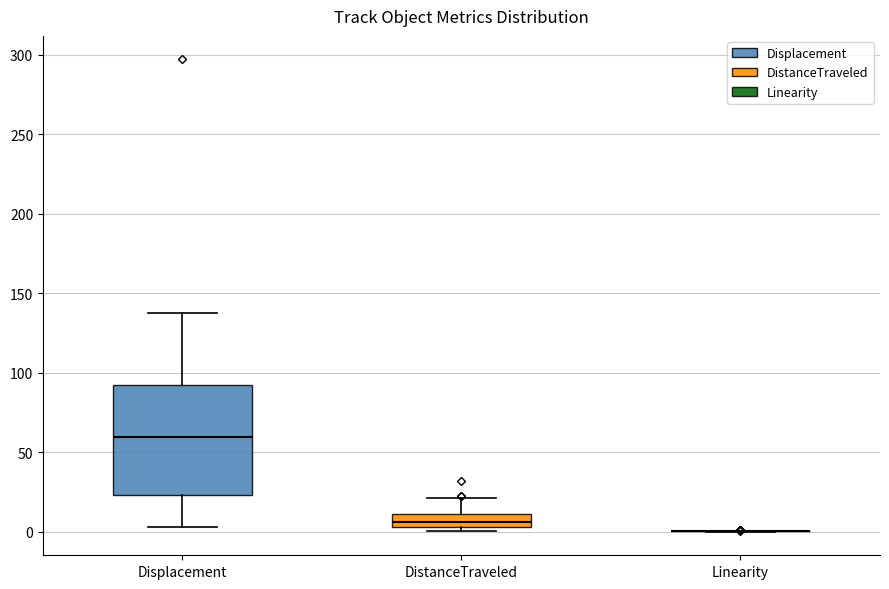

Reading left to right, read every box against the y-axis: the position of its median line, the range the box covers, and the ends of its whiskers. The values are not printed on the chart, so give them approximately, as read against the axis.

Displacement: median 60, box 25 to 90, whiskers 5 to 140
DistanceTraveled: median 5 (inside the box), box 5 to 10, whiskers 0 to 20
Linearity: box collapsed to a line at 0, whiskers 0 to 0